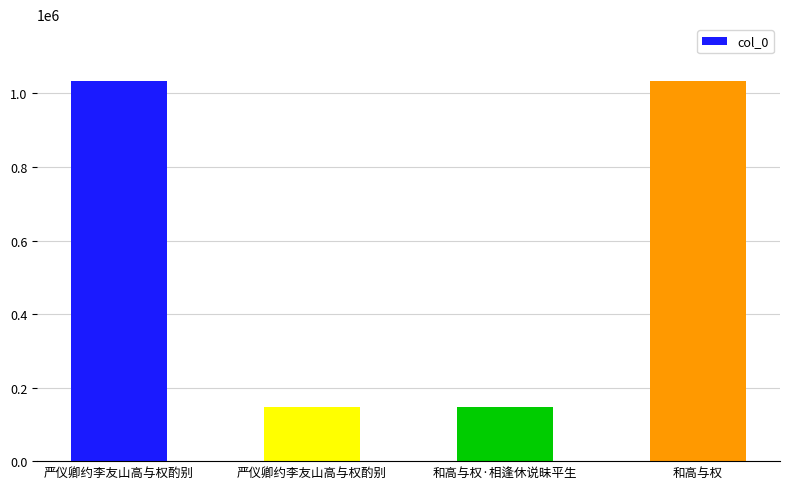

What is the approximate value at 和高与权·相逢休说昧平生?

147864